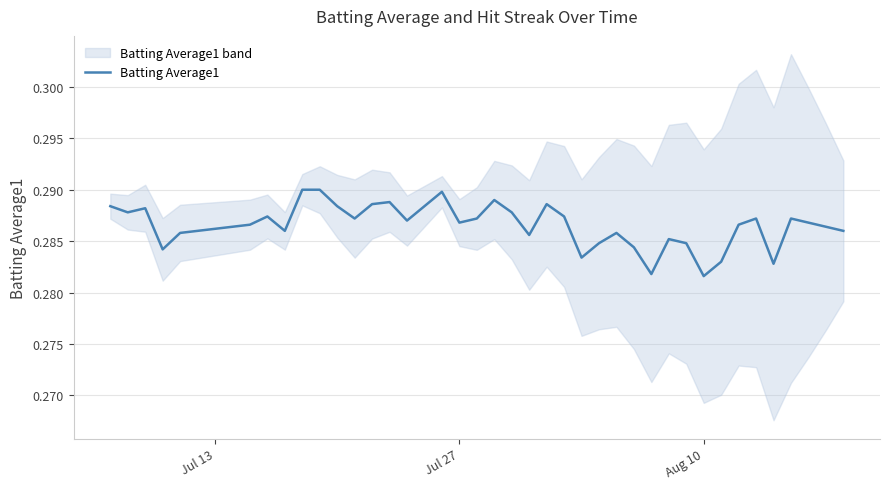

The Batting Average1 series shows 0.4 at Aug 10. True or false?

False